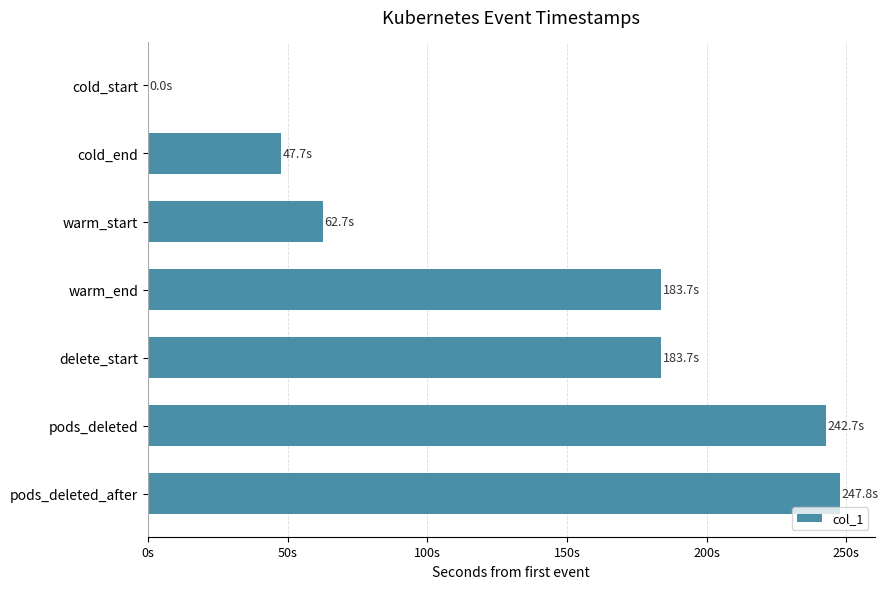

What is the maximum value shown in the chart?

247.8